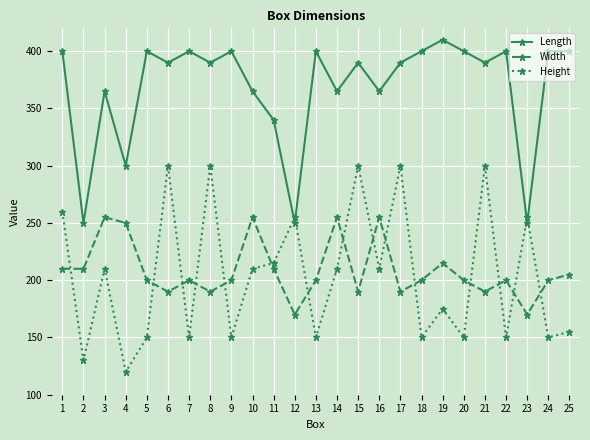

What is the value of the Height point at the 6th from the left?

300